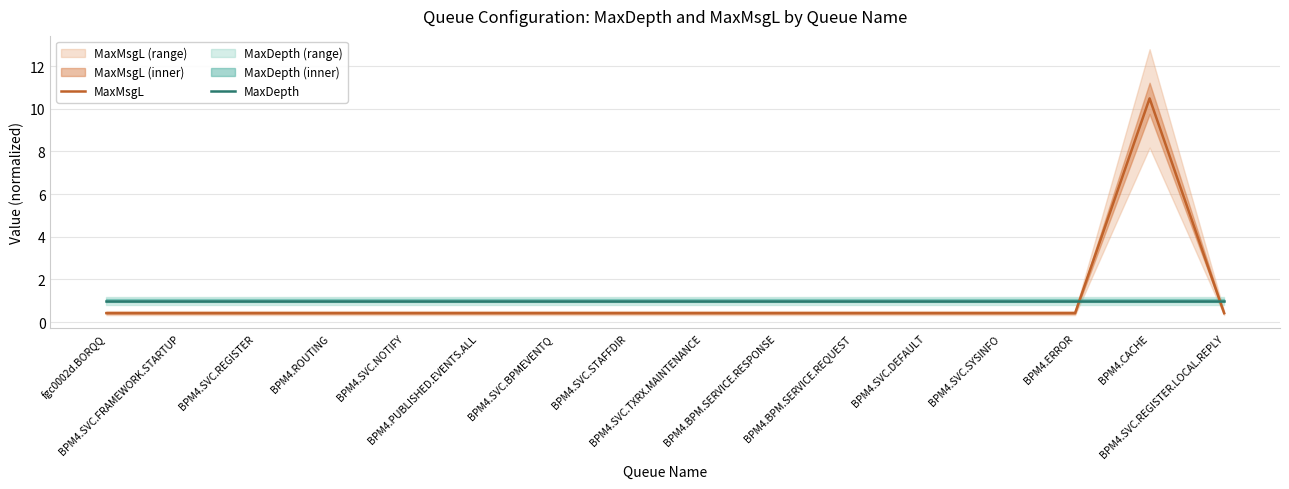

Does the chart display data point markers on the line(s)?

No